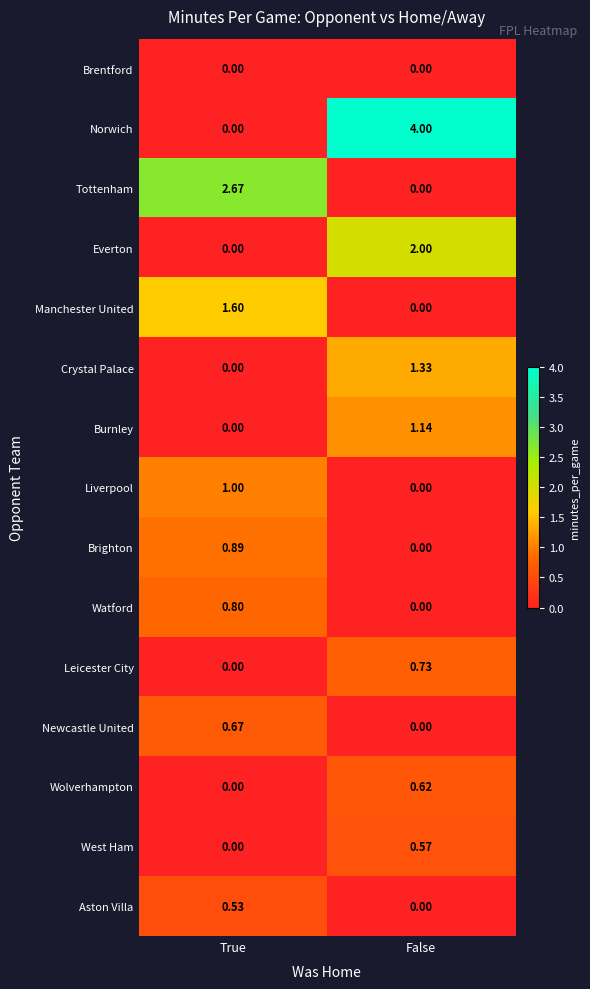

At which category is the sum across all series the highest?

False